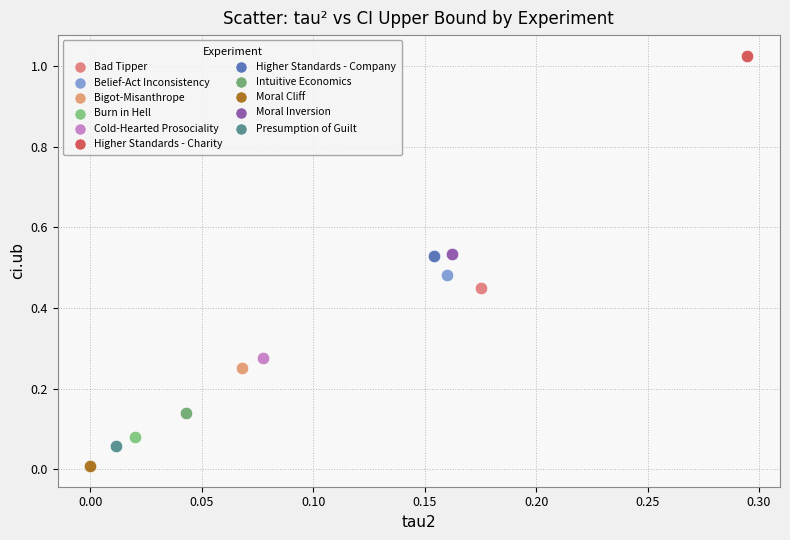

What are all the series names shown in the legend?

Bad Tipper, Belief-Act Inconsistency, Bigot-Misanthrope, Burn in Hell, Cold-Hearted Prosociality, Higher Standards - Charity, Higher Standards - Company, Intuitive Economics, Moral Cliff, Moral Inversion, Presumption of Guilt